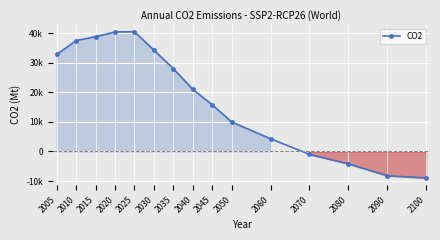

What is the value of the 7th point from the left?

27997.0